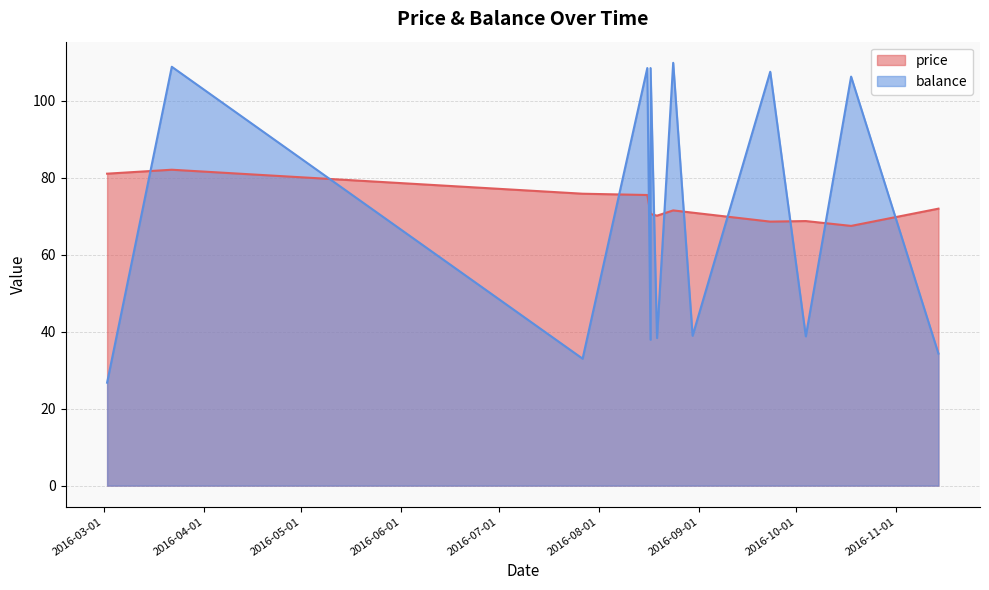

True or false: balance and price cross at least once.

True